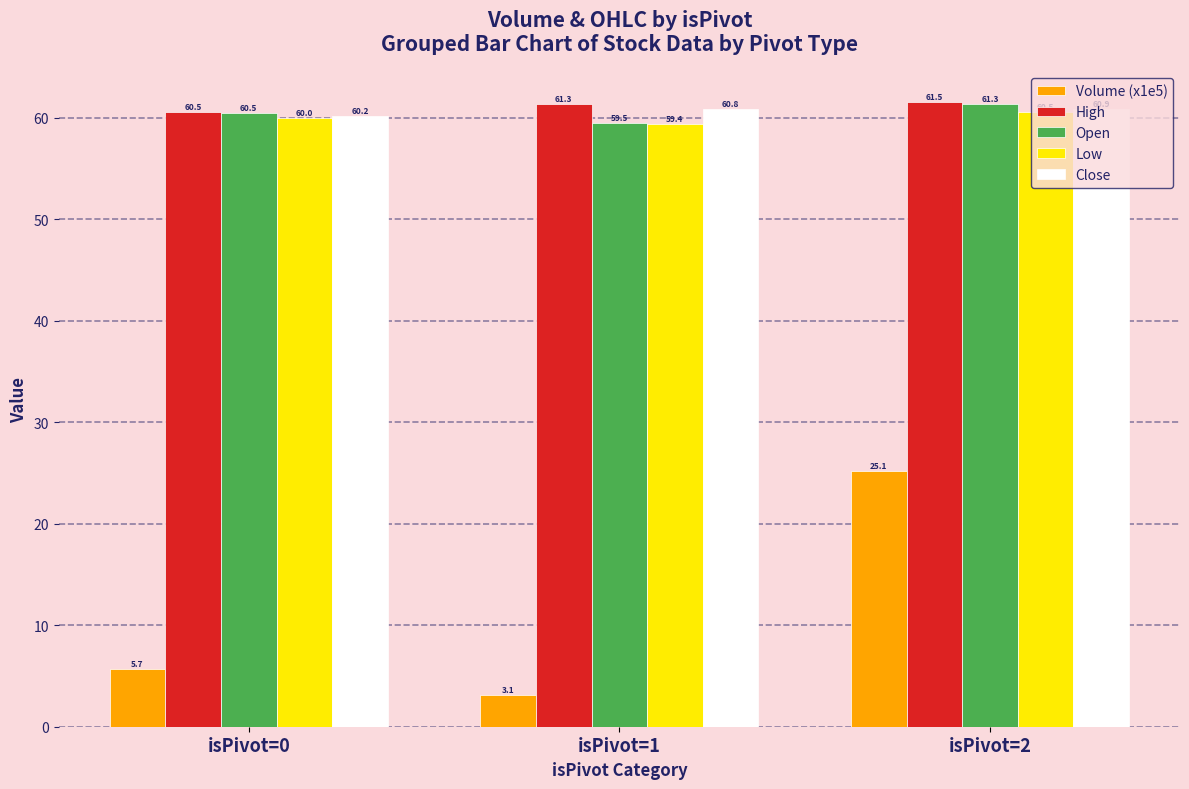

What is the total value across all series at isPivot=2?

269.4